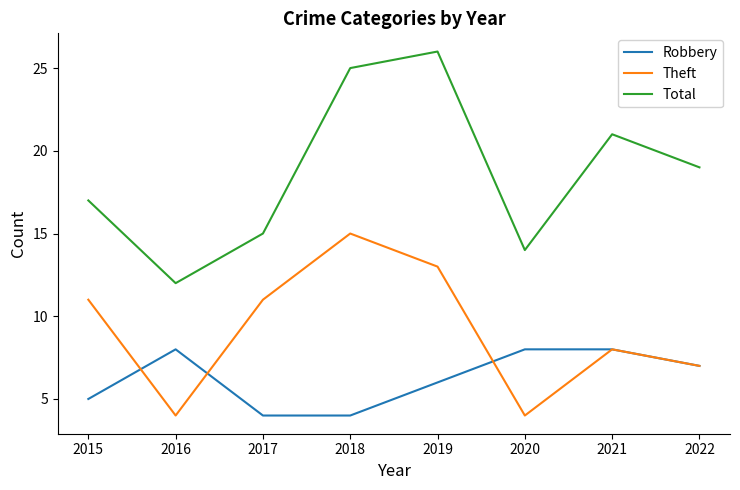

Reading left to right, extract all data points from this chart.

Robbery: 2015=5	2016=8	2017=4	2018=4	2019=6	2020=8	2021=8	2022=7
Theft: 2015=11	2016=4	2017=11	2018=15	2019=13	2020=4	2021=8	2022=7
Total: 2015=17	2016=12	2017=15	2018=25	2019=26	2020=14	2021=21	2022=19